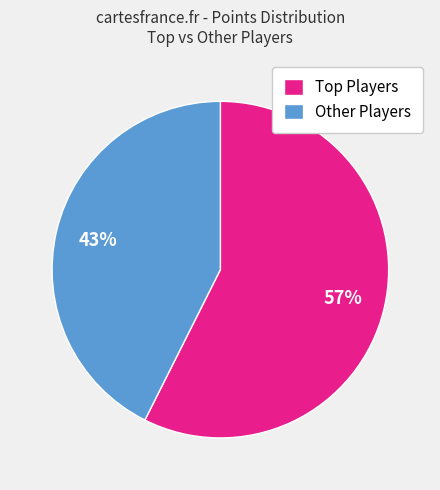

What is the smallest slice in the pie chart?

Other Players